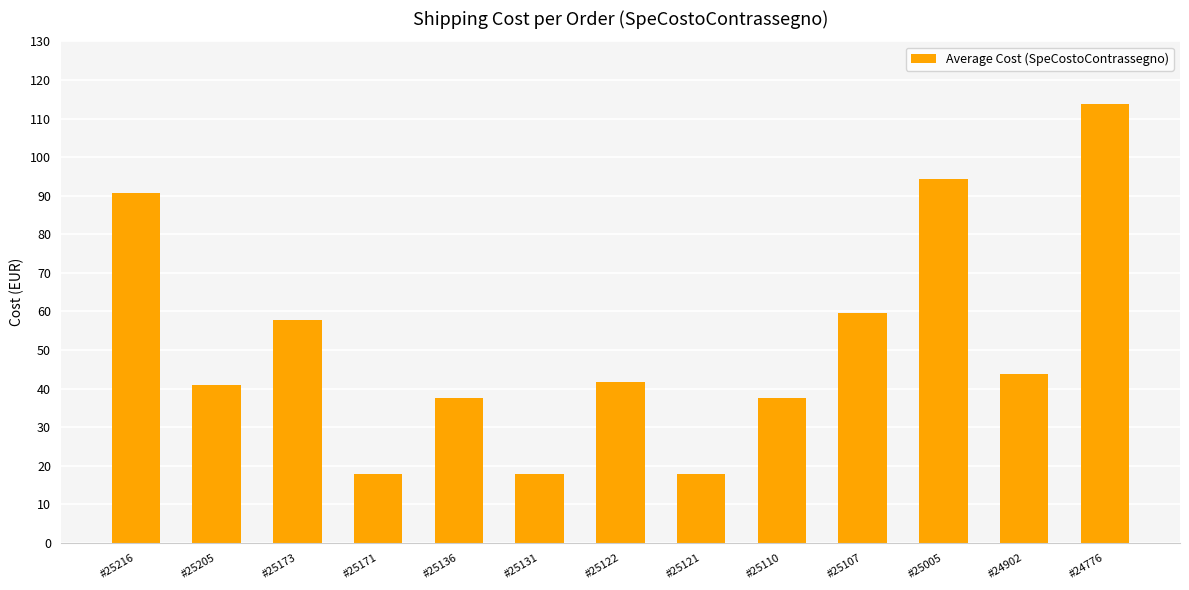

Count the number of data series in this chart.

1